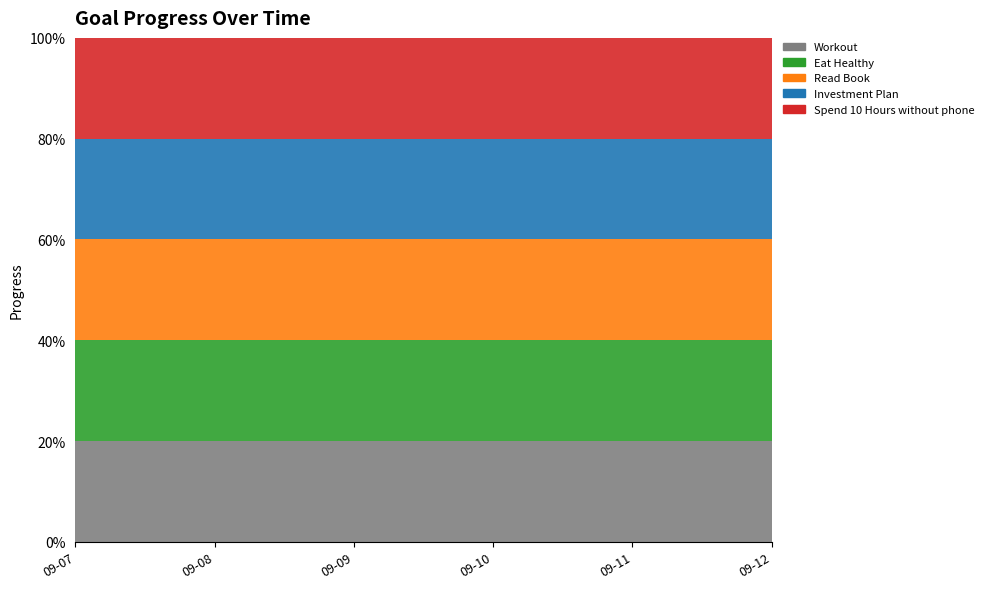

Reading right to left, list all the values displayed in this chart.

Workout: 2025-09-12=1.0	2025-09-11=1.0	2025-09-10=1.0	2025-09-09=1.0	2025-09-08=1.0	2025-09-07=1.0
Eat Healthy: 2025-09-12=1.0	2025-09-11=1.0	2025-09-10=1.0	2025-09-09=1.0	2025-09-08=1.0	2025-09-07=1.0
Read Book: 2025-09-12=1.0	2025-09-11=1.0	2025-09-10=1.0	2025-09-09=1.0	2025-09-08=1.0	2025-09-07=1.0
Investment Plan: 2025-09-12=1.0	2025-09-11=1.0	2025-09-10=1.0	2025-09-09=1.0	2025-09-08=1.0	2025-09-07=1.0
Spend 10 Hours without phone: 2025-09-12=1.0	2025-09-11=1.0	2025-09-10=1.0	2025-09-09=1.0	2025-09-08=1.0	2025-09-07=1.0